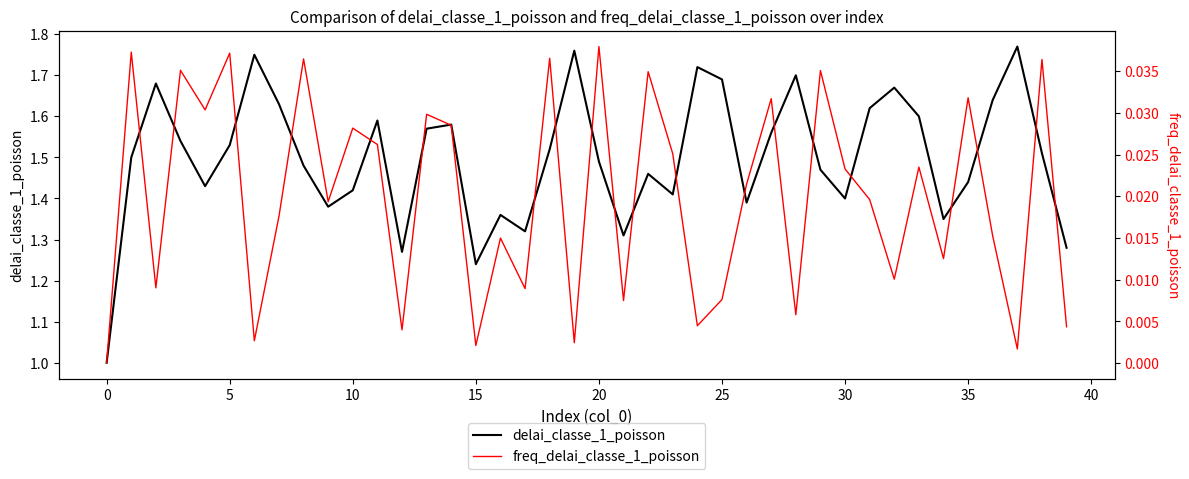

True or false: delai_classe_1_poisson and freq_delai_classe_1_poisson cross at least once.

False